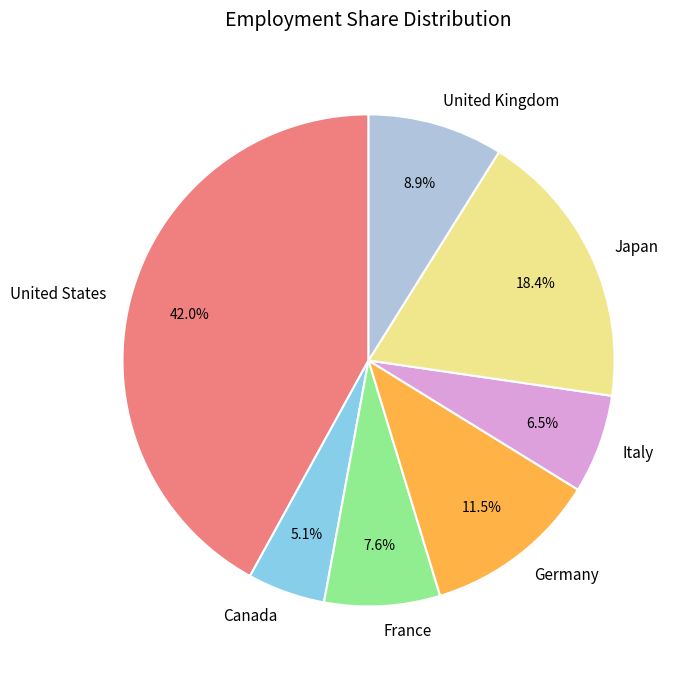

What percentage is NOT represented by United Kingdom?

91.1%